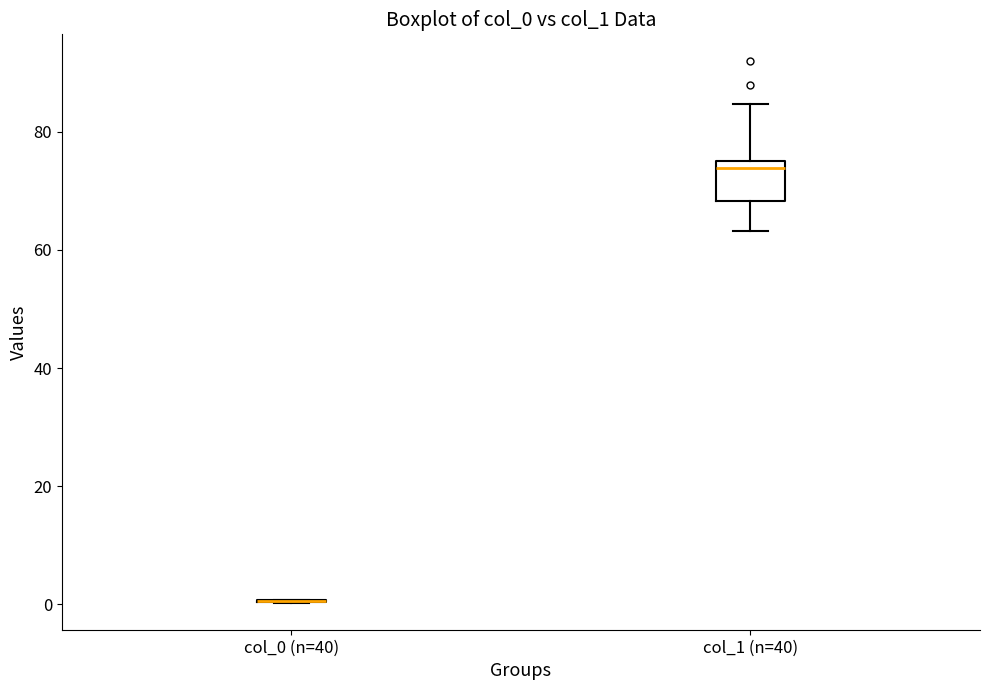

Reading left to right, read every box against the y-axis: the position of its median line, the range the box covers, and the ends of its whiskers. The values are not printed on the chart, so give them approximately, as read against the axis.

col_0 (n=40): box collapsed to a line at 0, whiskers 0 to 0
col_1 (n=40): median 74, box 68 to 76, whiskers 64 to 84